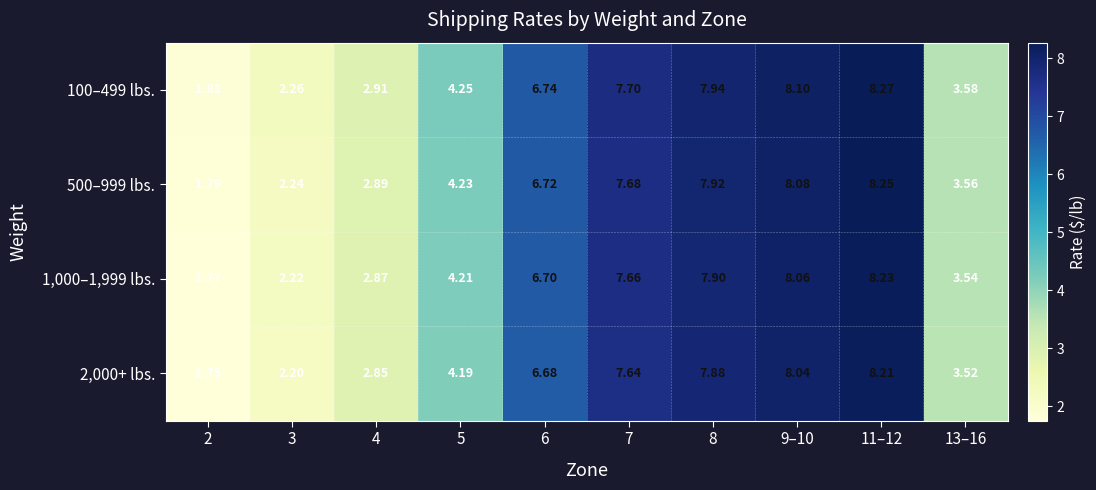

Is the value of 2,000+ lbs. at 13–16 greater than the value of 500–999 lbs. at 7?

No